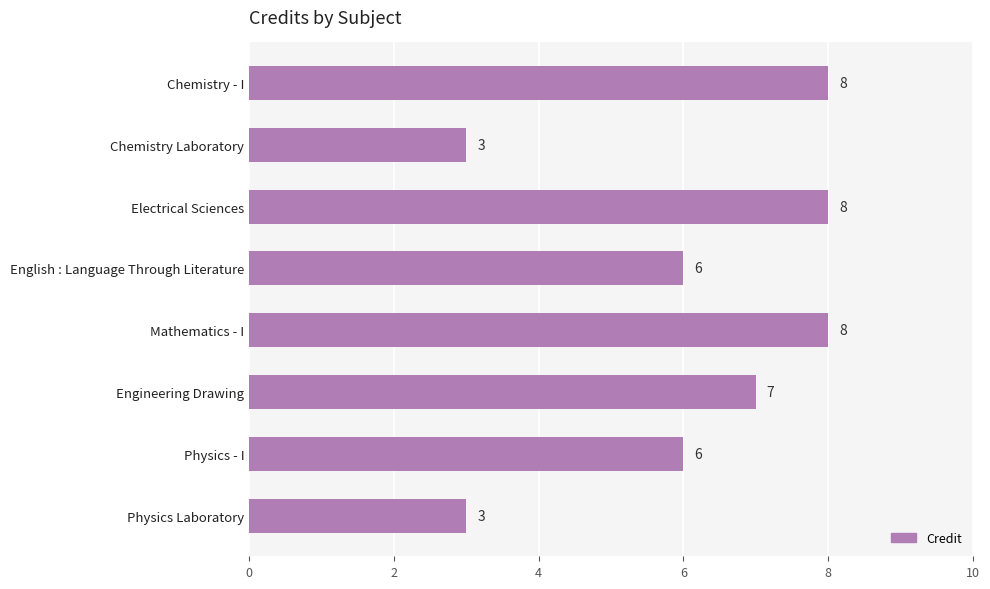

How many values are between 6 and 8?

6